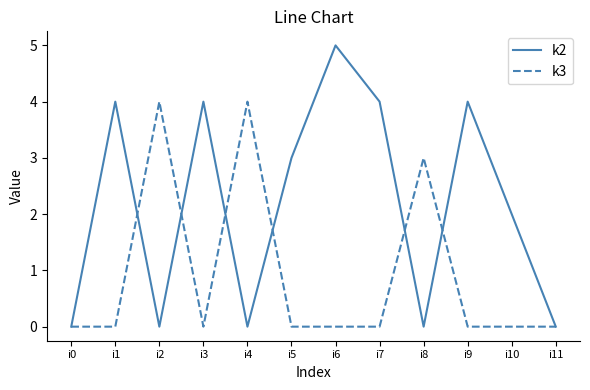

The k3 series shows 0 at i9. True or false?

True